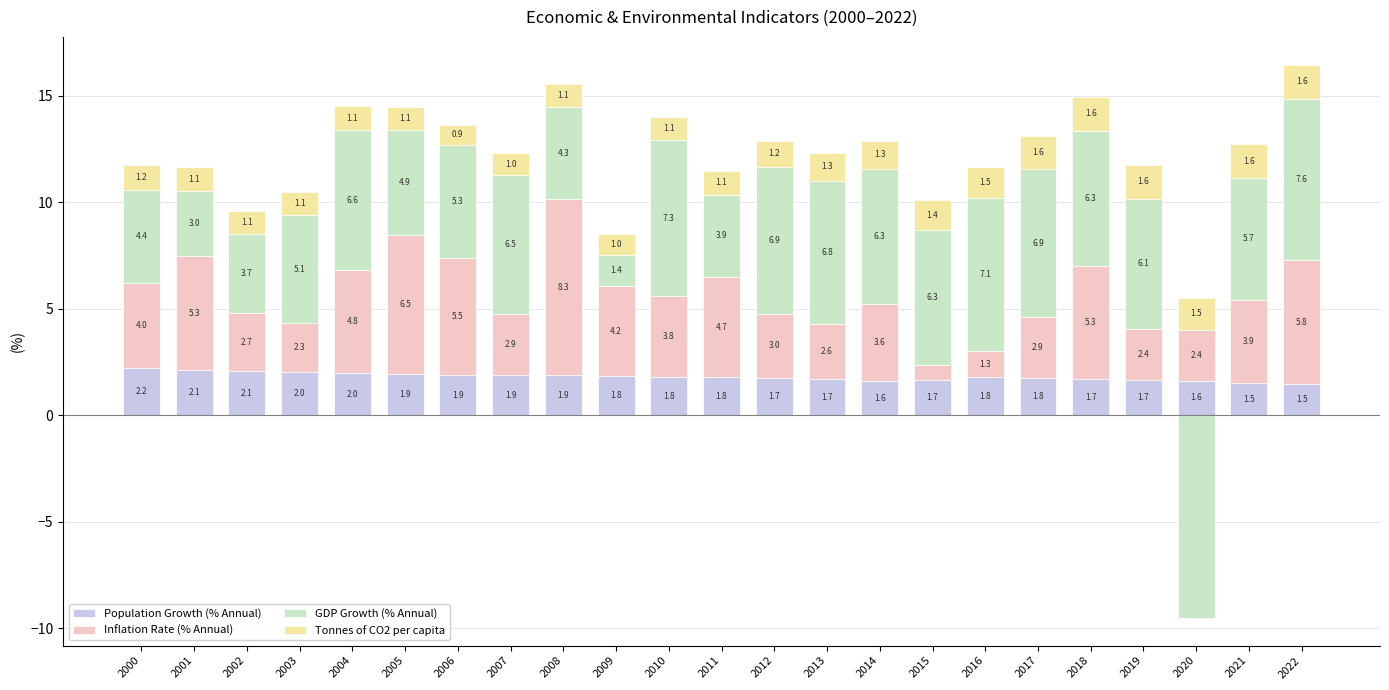

What are all the series names shown in the legend?

Population Growth (% Annual), Inflation Rate (% Annual), GDP Growth (% Annual), Tonnes of CO2 per capita